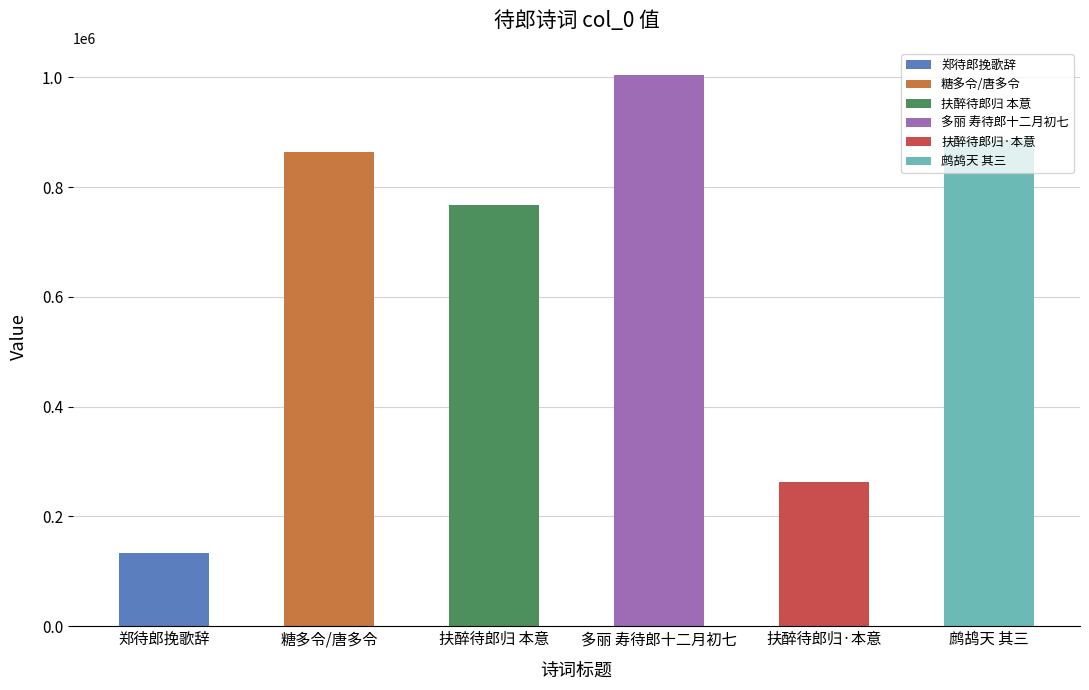

Reading left to right, extract all data points from this chart.

134309	863246	767871	1003388	261865	885086